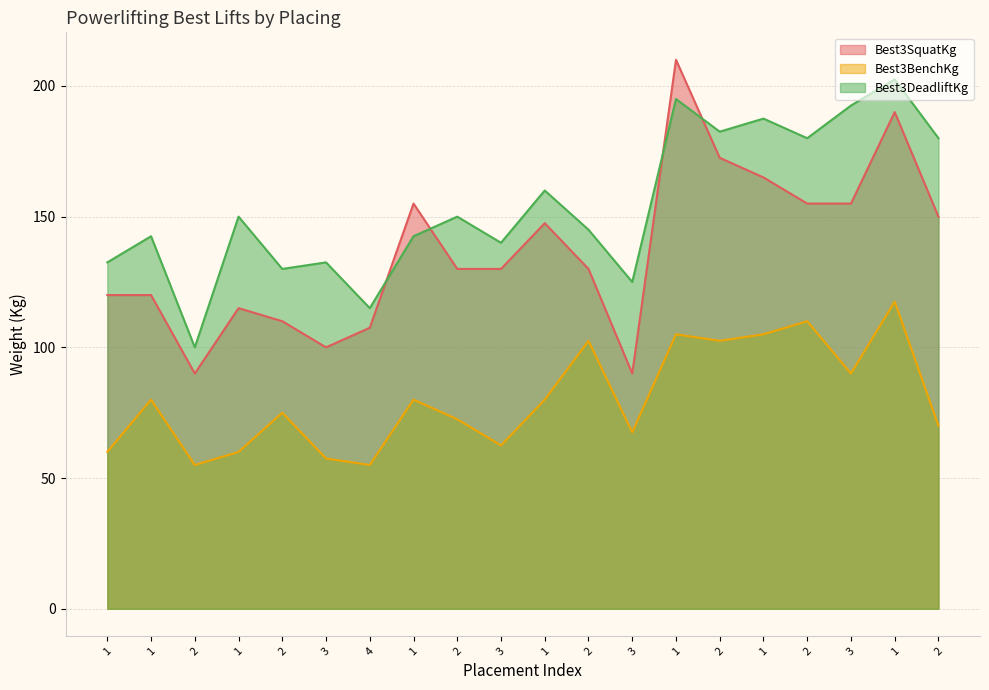

What is the average value of the Best3DeadliftKg series?

154.2